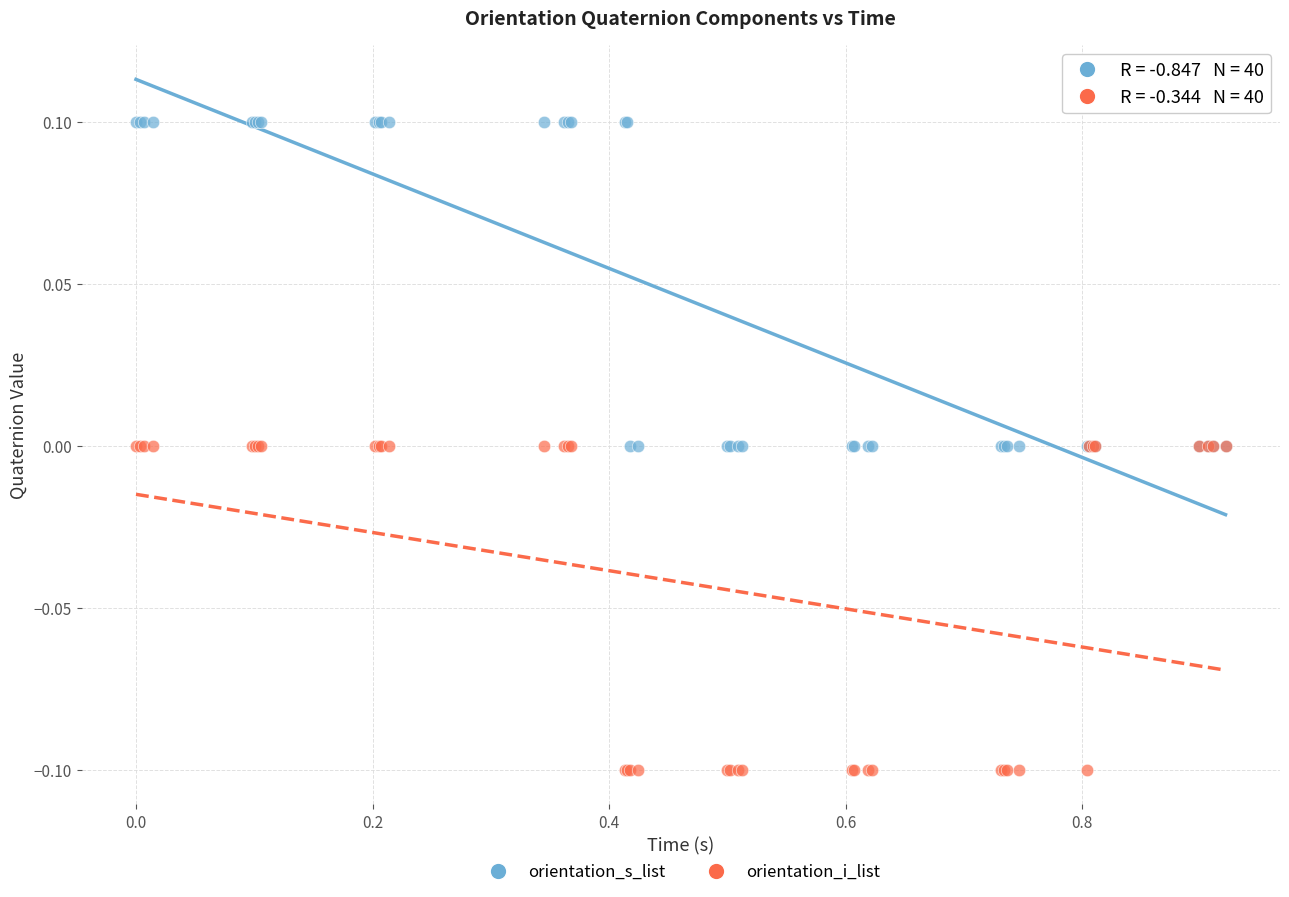

Which series reaches the maximum Y coordinate?

orientation_s_list